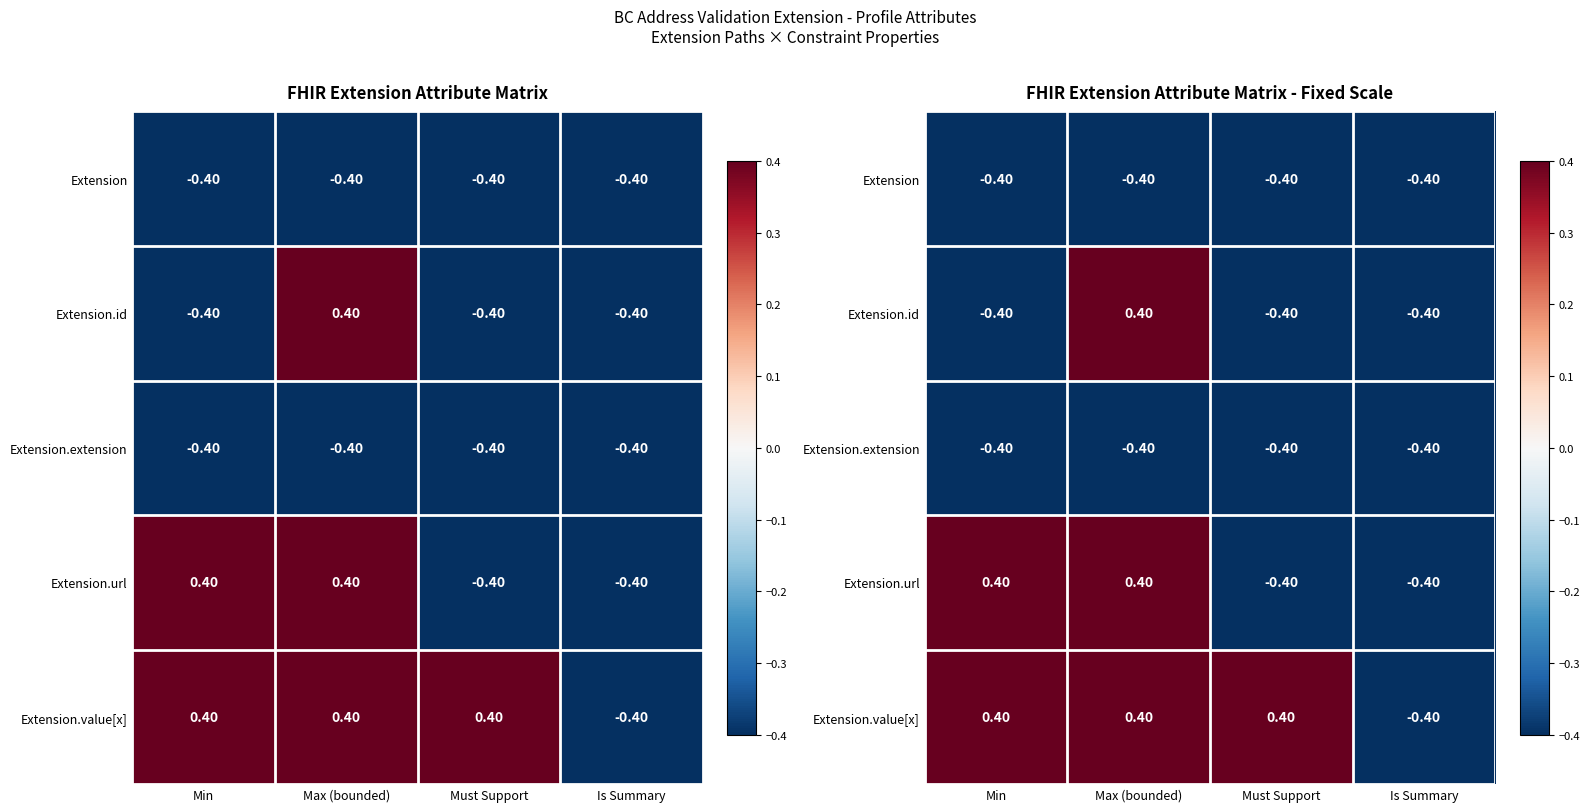

The Extension.extension series shows -0.2 at Must Support. True or false?

False